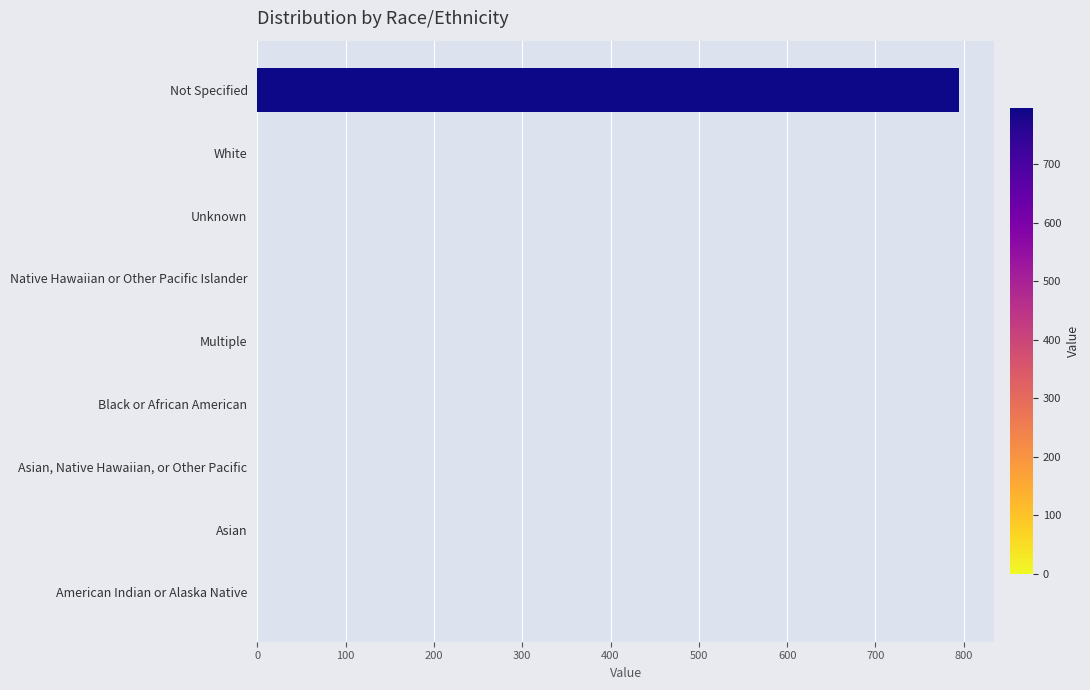

Which category has the highest value across all series?

Not Specified